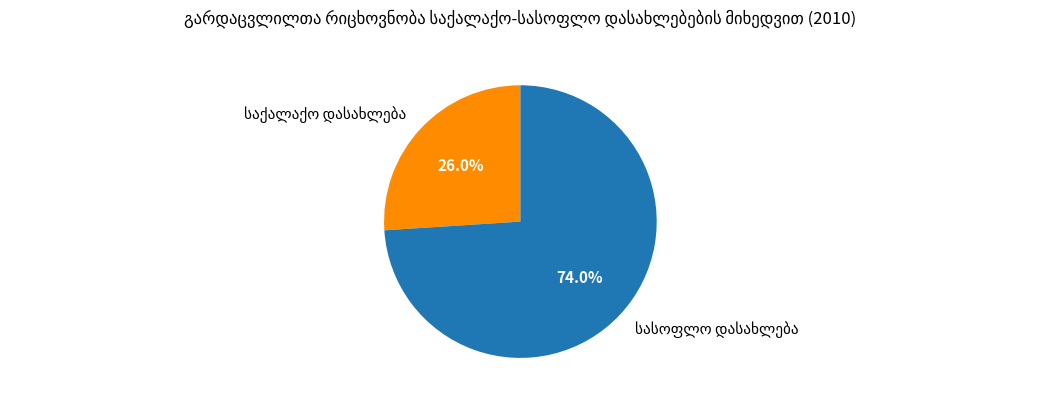

Does any single category account for the majority?

Yes